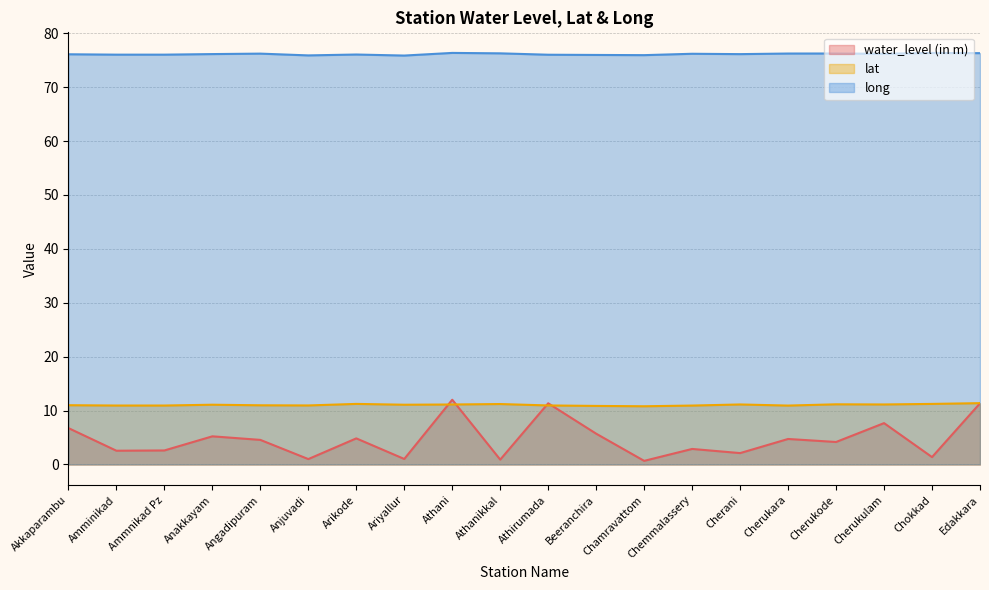

Which series has the largest range (max minus min)?

water_level (in m)